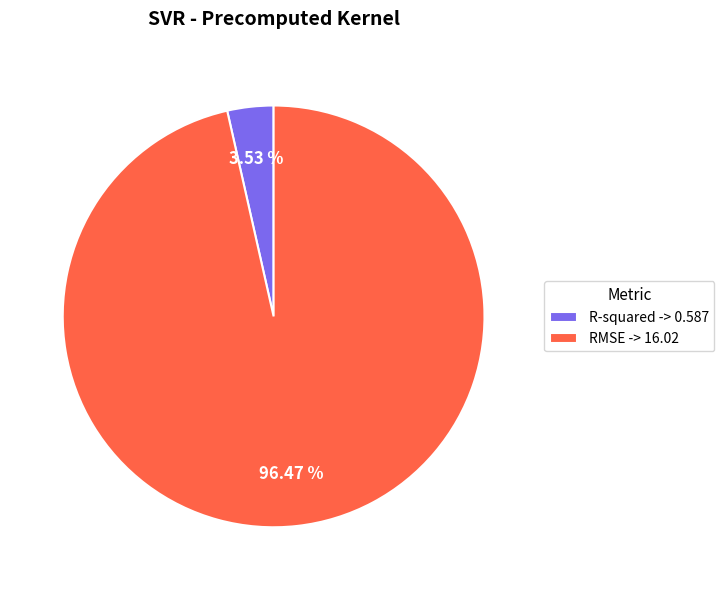

What percentage is the R-squared slice, to the nearest percent?

4%